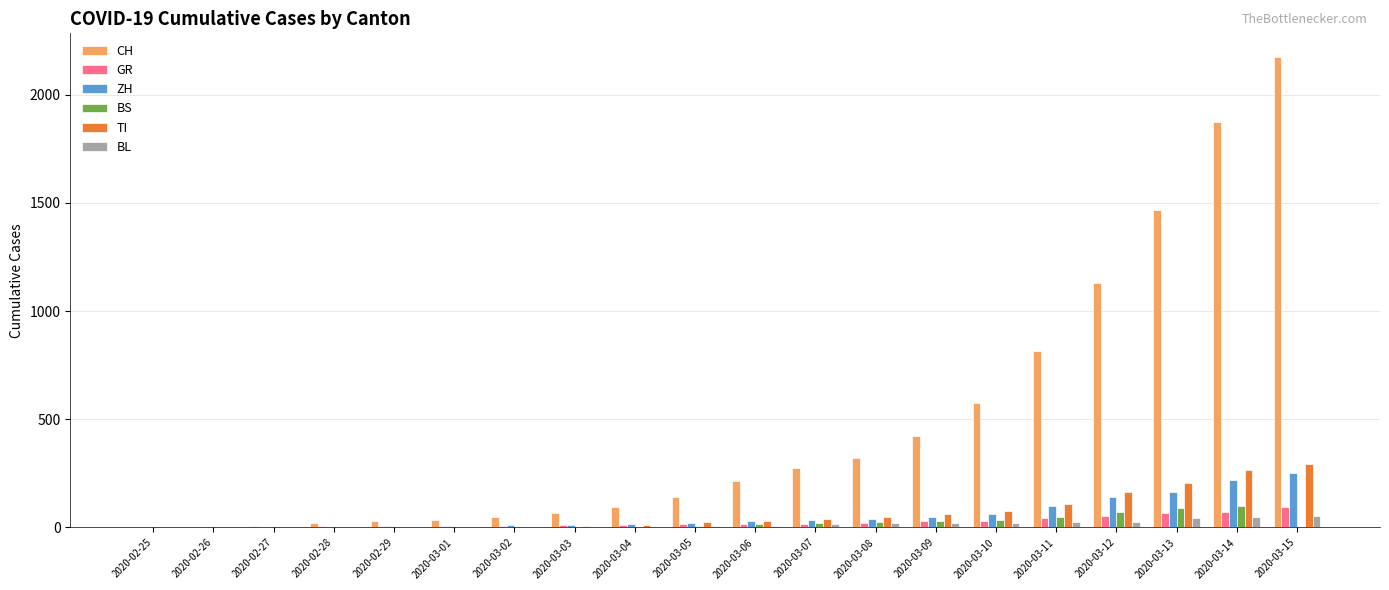

Which series changed the most between 2020-02-28 and 2020-03-06?

CH